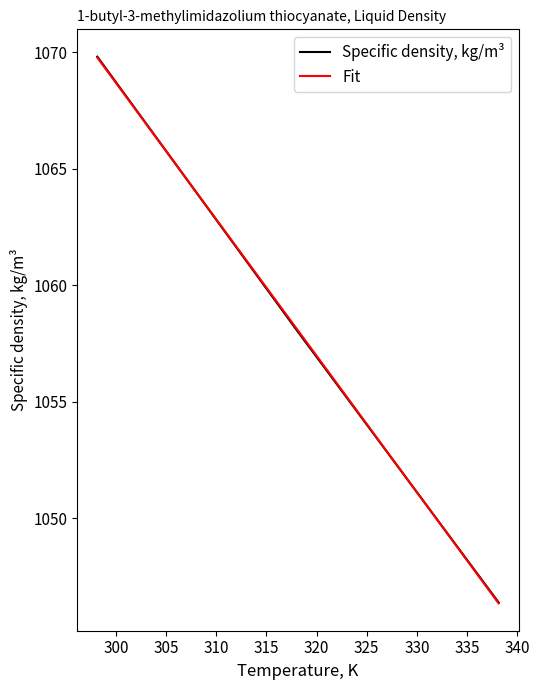

Rank the series by their maximum value, from lowest to highest.

Fit, Specific density, kg/m³